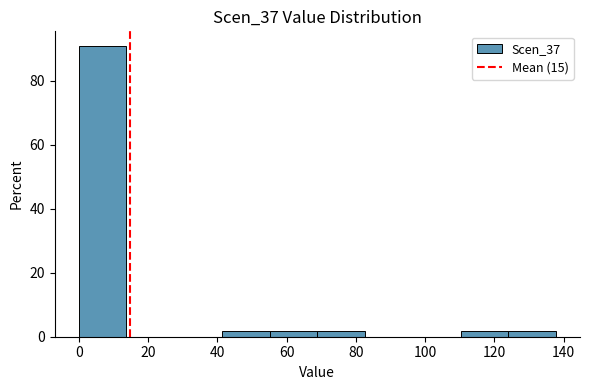

Reading left to right, transcribe this chart: for each bar, give the range it covers on the x-axis and its height. Neither the bar edges nor the heights are printed on the chart, so give them approximately, as read against the axes.

0 to 14: 90
14 to 28: 0
28 to 42: 0
42 to 56: under 2
56 to 68: under 2
68 to 82: under 2
82 to 96: 0
96 to 110: 0
110 to 124: under 2
124 to 138: under 2